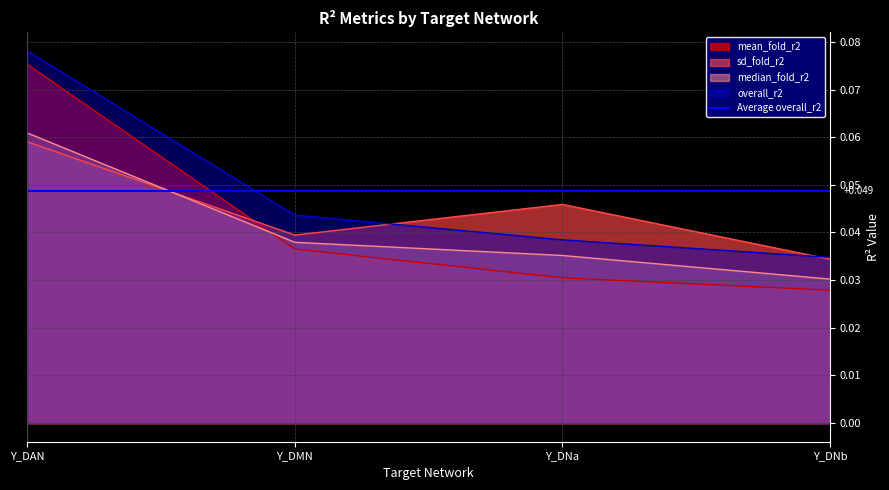

Count the median_fold_r2 values in the range 0 to 1.

4